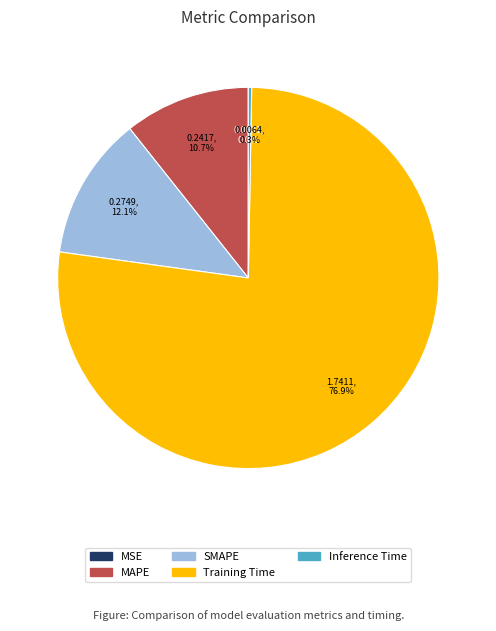

To the nearest percent, what is the difference between the Inference Time and SMAPE slice percentages?

12%